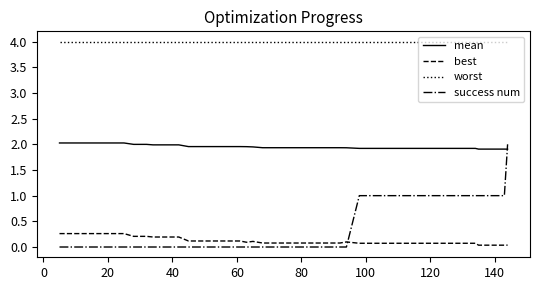

Which series has the widest spread of values?

success num